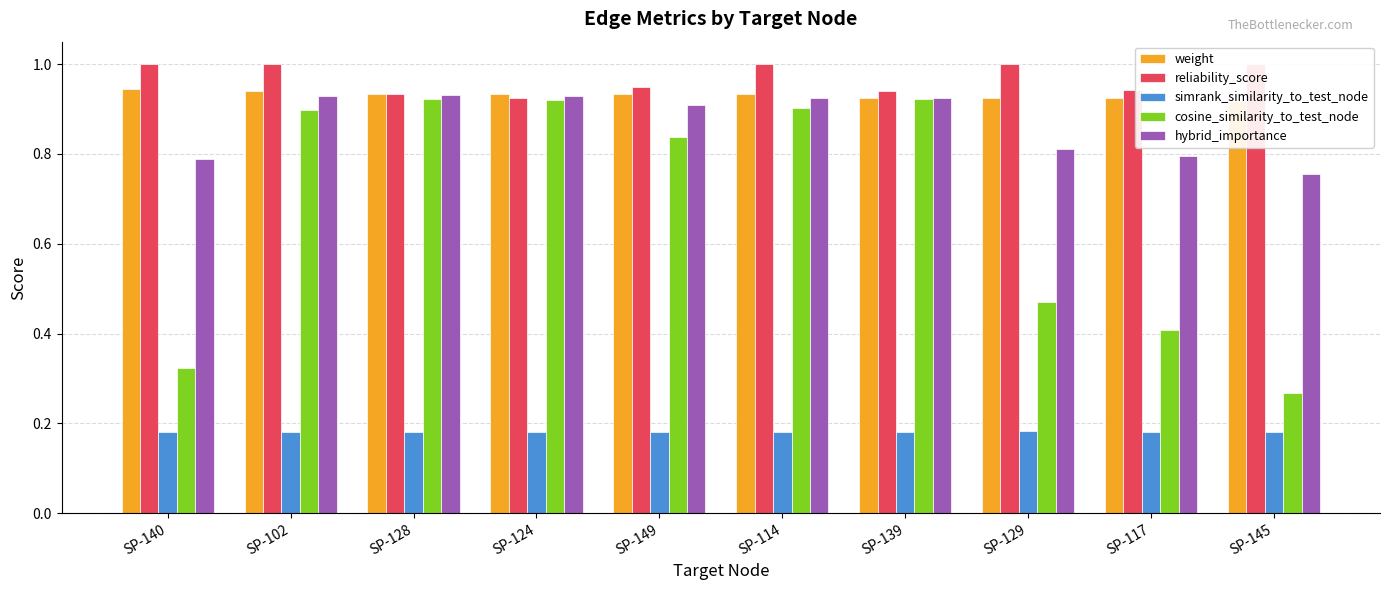

Reading left to right, extract all data points from this chart.

weight: SP-140=0.9	SP-102=0.9	SP-128=0.9	SP-124=0.9	SP-149=0.9	SP-114=0.9	SP-139=0.9	SP-129=0.9	SP-117=0.9	SP-145=0.9
reliability_score: SP-140=1.0	SP-102=1.0	SP-128=0.9	SP-124=0.9	SP-149=0.9	SP-114=1.0	SP-139=0.9	SP-129=1.0	SP-117=0.9	SP-145=1.0
simrank_similarity_to_test_node: SP-140=0.2	SP-102=0.2	SP-128=0.2	SP-124=0.2	SP-149=0.2	SP-114=0.2	SP-139=0.2	SP-129=0.2	SP-117=0.2	SP-145=0.2
cosine_similarity_to_test_node: SP-140=0.3	SP-102=0.9	SP-128=0.9	SP-124=0.9	SP-149=0.8	SP-114=0.9	SP-139=0.9	SP-129=0.5	SP-117=0.4	SP-145=0.3
hybrid_importance: SP-140=0.8	SP-102=0.9	SP-128=0.9	SP-124=0.9	SP-149=0.9	SP-114=0.9	SP-139=0.9	SP-129=0.8	SP-117=0.8	SP-145=0.8